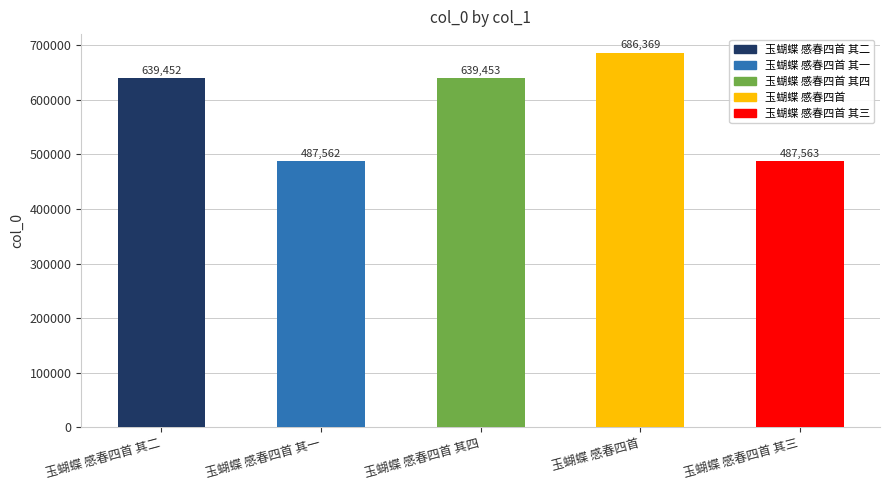

Rank the categories by value from highest to lowest.

玉蝴蝶 感春四首, 玉蝴蝶 感春四首 其四, 玉蝴蝶 感春四首 其二, 玉蝴蝶 感春四首 其三, 玉蝴蝶 感春四首 其一